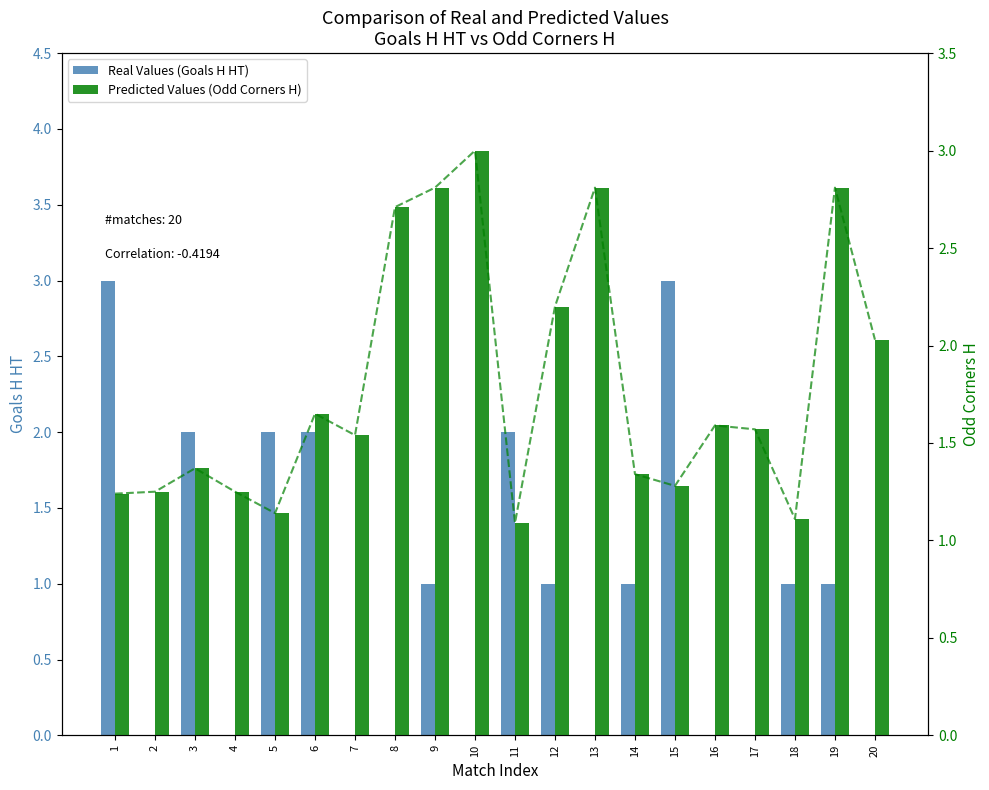

Reading left to right, list all the values displayed in this chart.

Real Values (Goals H HT): 1=3.0	2=0.0	3=2.0	4=0.0	5=2.0	6=2.0	7=0.0	8=0.0	9=1.0	10=0.0	11=2.0	12=1.0	13=0.0	14=1.0	15=3.0	16=0.0	17=0.0	18=1.0	19=1.0	20=0.0
Predicted Values (Odd Corners H): 1=1.2	2=1.2	3=1.4	4=1.2	5=1.1	6=1.6	7=1.5	8=2.7	9=2.8	10=3.0	11=1.1	12=2.2	13=2.8	14=1.3	15=1.3	16=1.6	17=1.6	18=1.1	19=2.8	20=2.0